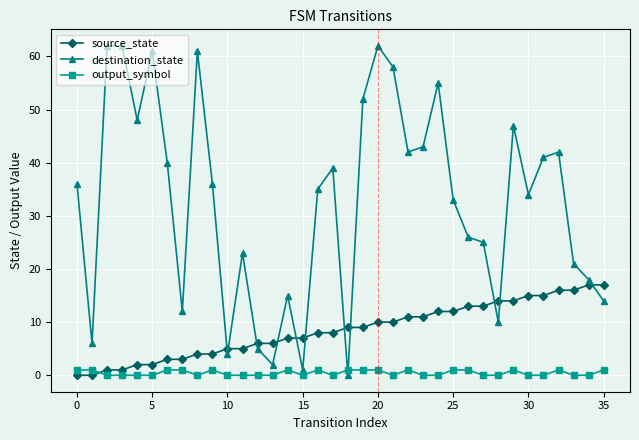

Is this an area chart (filled region under the line)?

No